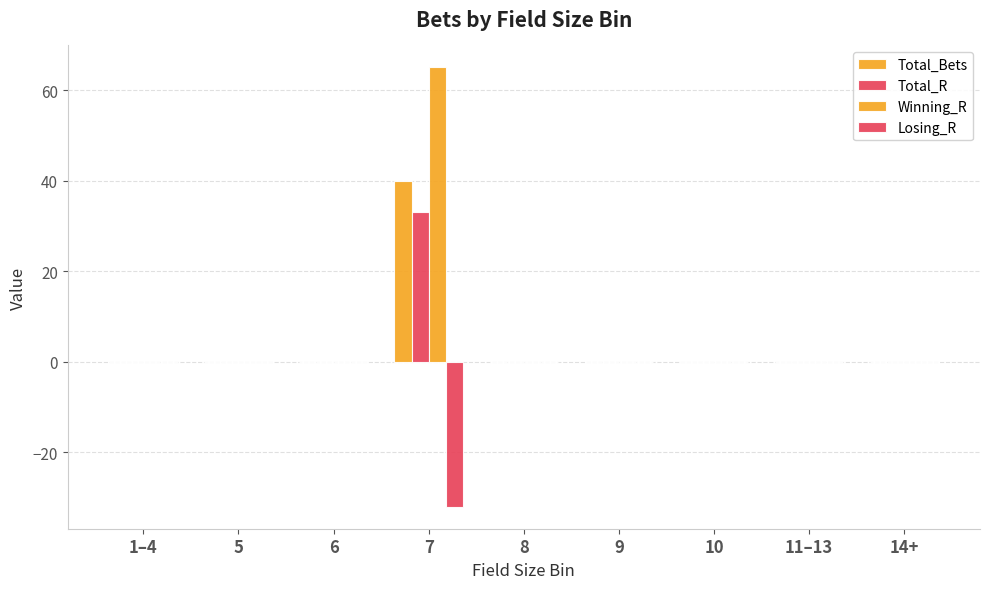

Between 10 and 14+, which series saw the biggest shift?

Total_Bets